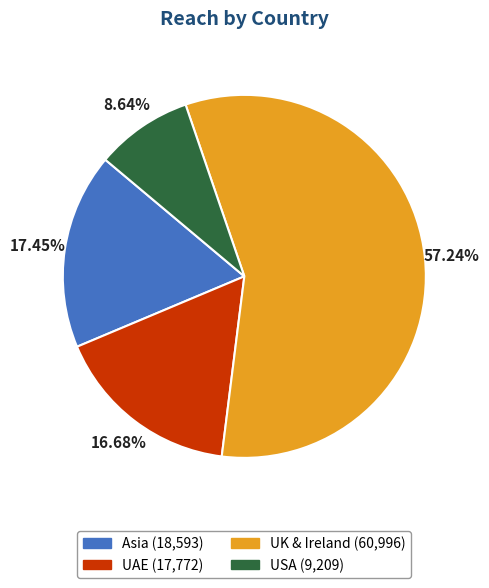

Does any single category account for the majority?

Yes